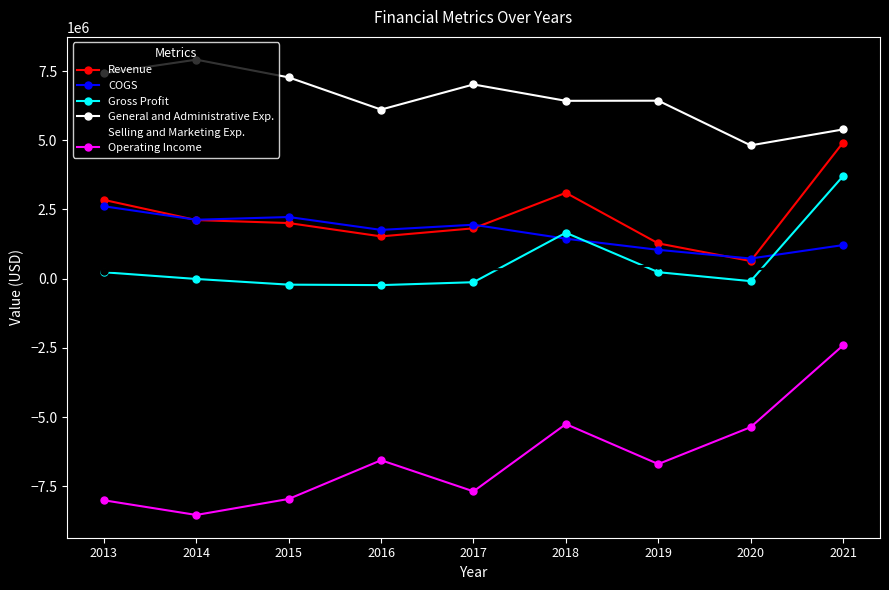

What is the minimum value for Selling and Marketing Exp.?

154626